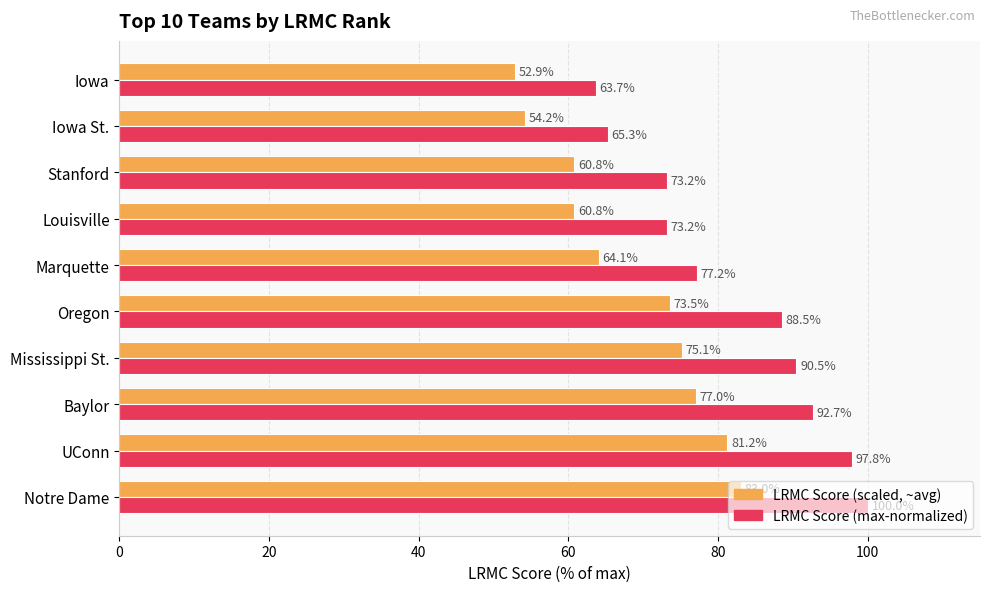

At which category is the sum across all series the highest?

Notre Dame